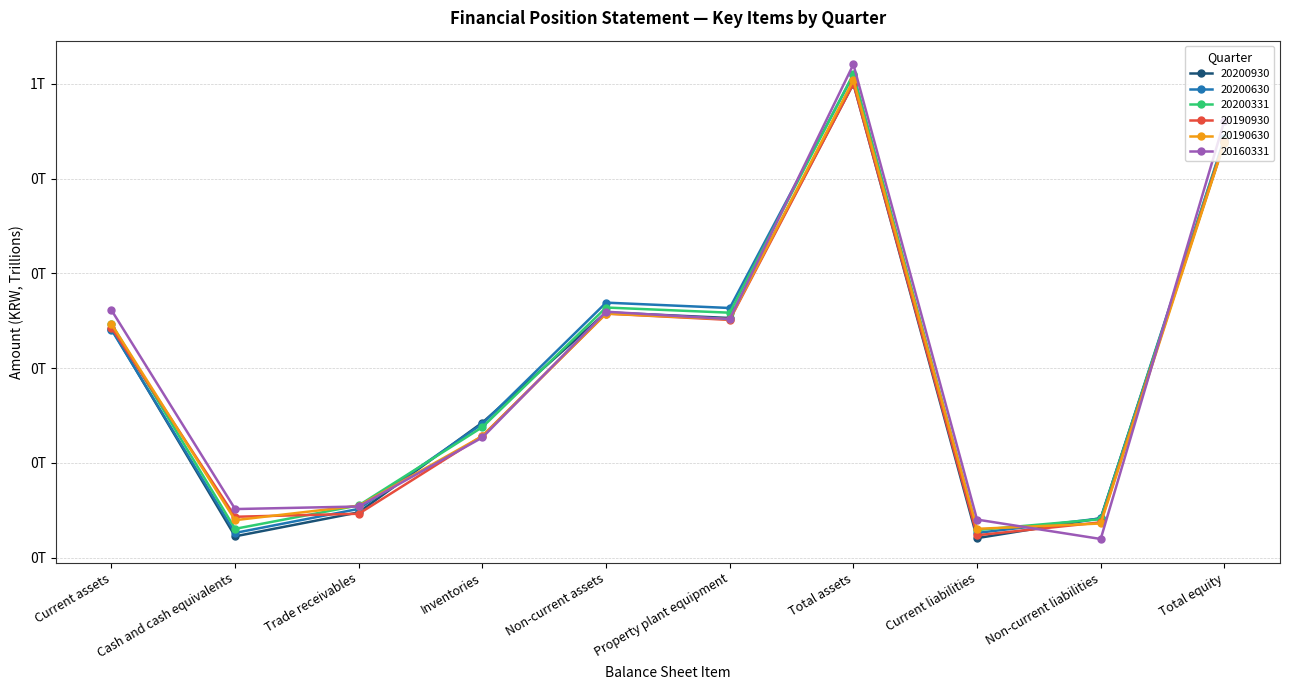

What are all the series names shown in the legend?

20200930, 20200630, 20200331, 20190930, 20190630, 20160331